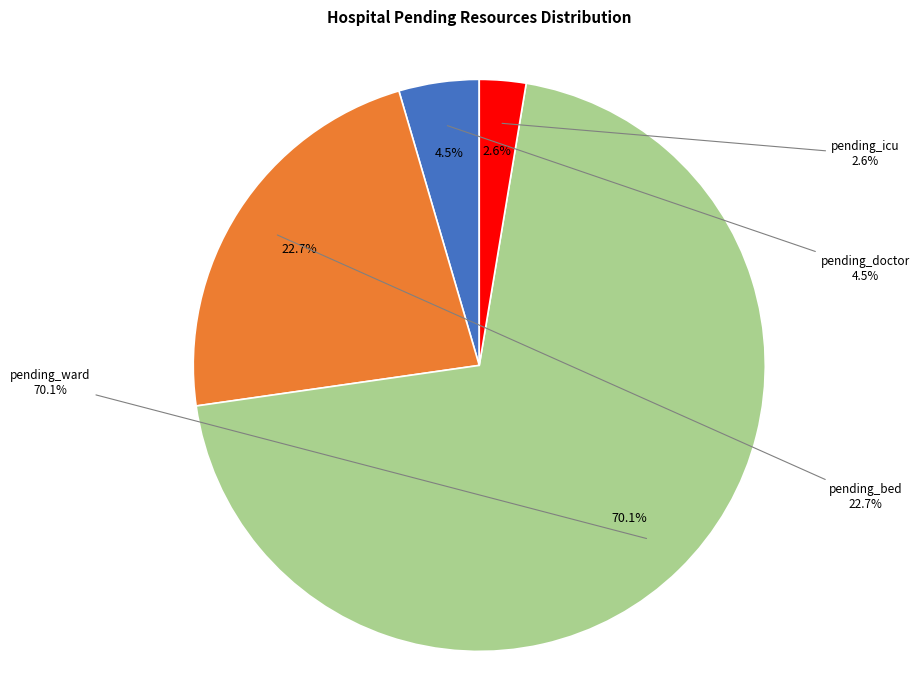

To the nearest percent, what portion does 25 represent?

1%